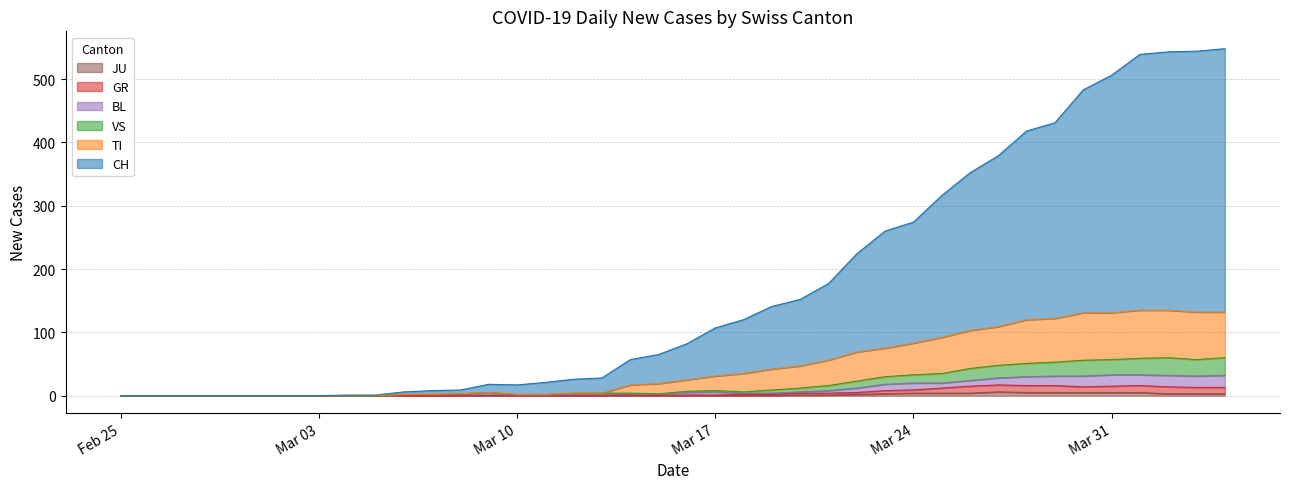

What are all the series names shown in the legend?

CH, GR, JU, VS, BL, TI